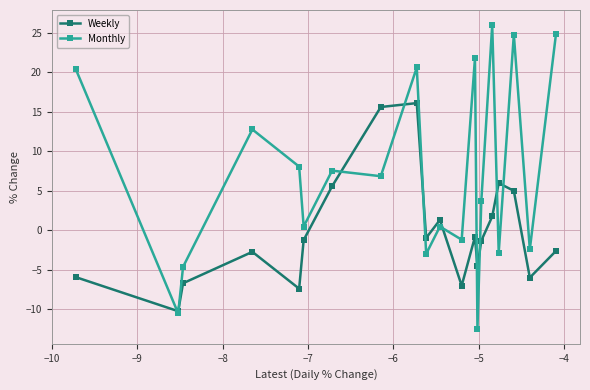

What is the minimum value shown in the chart?

-12.5